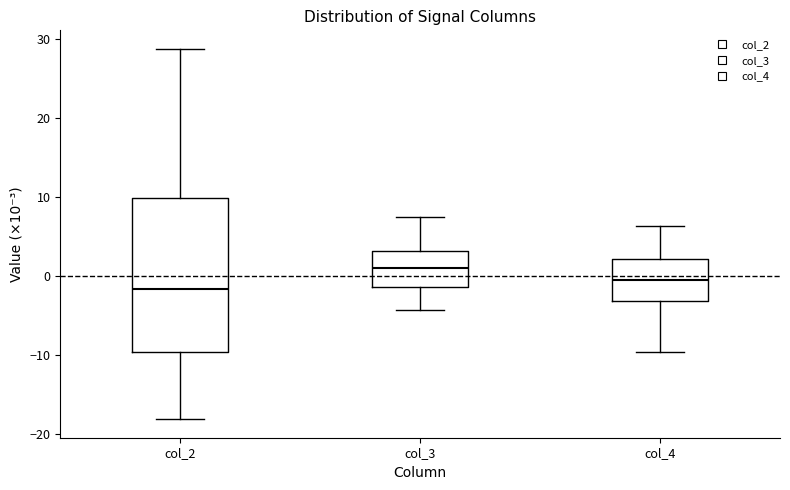

Which box has the highest median line?

col_3